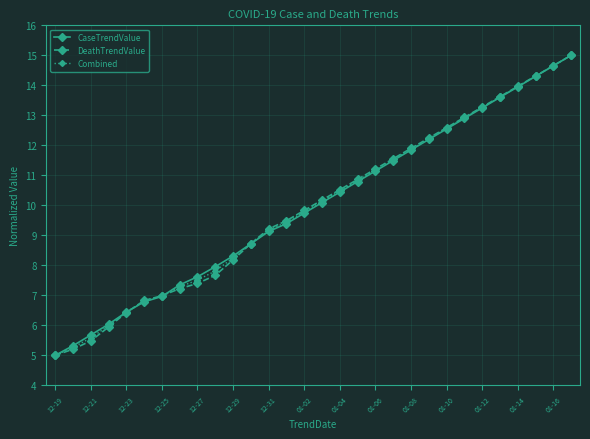

What is the value of the CaseTrendValue point at the 9th from the left?

7.6